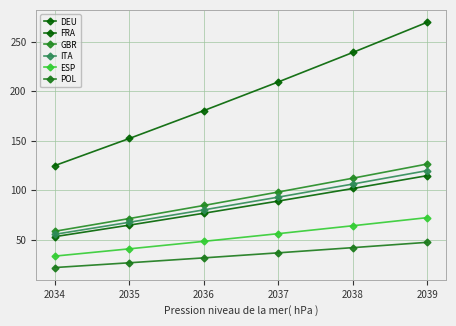

How many values in the GBR series exceed 98?

3